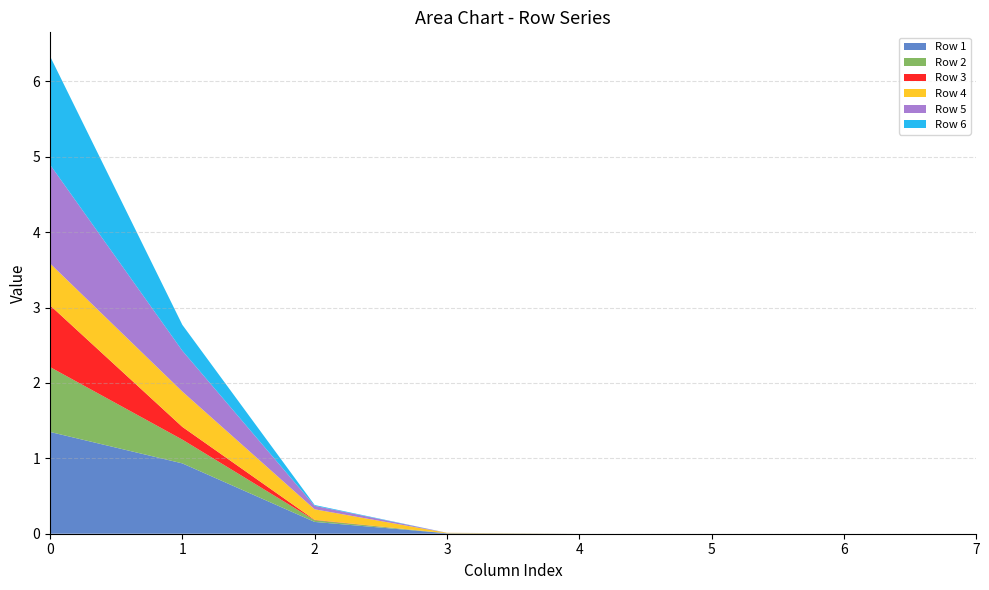

Reading left to right, list all the values displayed in this chart.

Row 1: 0=1.3	1=0.9	2=0.2	3=0.0	4=0.0	5=0.0	6=0.0	7=0.0
Row 2: 0=0.9	1=0.3	2=0.0	3=0.0	4=0.0	5=0.0	6=0.0	7=0.0
Row 3: 0=0.8	1=0.2	2=0.0	3=0.0	4=0.0	5=0.0	6=0.0	7=0.0
Row 4: 0=0.6	1=0.5	2=0.1	3=0.0	4=0.0	5=0.0	6=0.0	7=0.0
Row 5: 0=1.3	1=0.5	2=0.0	3=0.0	4=0.0	5=0.0	6=0.0	7=0.0
Row 6: 0=1.4	1=0.3	2=0.0	3=0.0	4=0.0	5=0.0	6=0.0	7=0.0